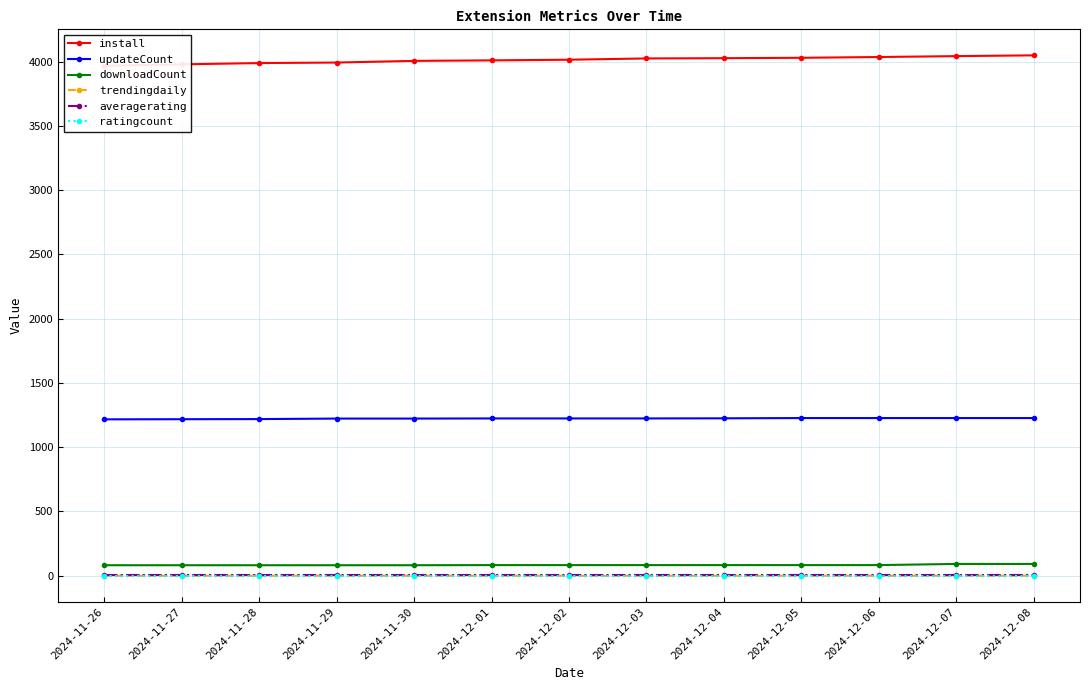

What is the highest value of the install series?

4049.0